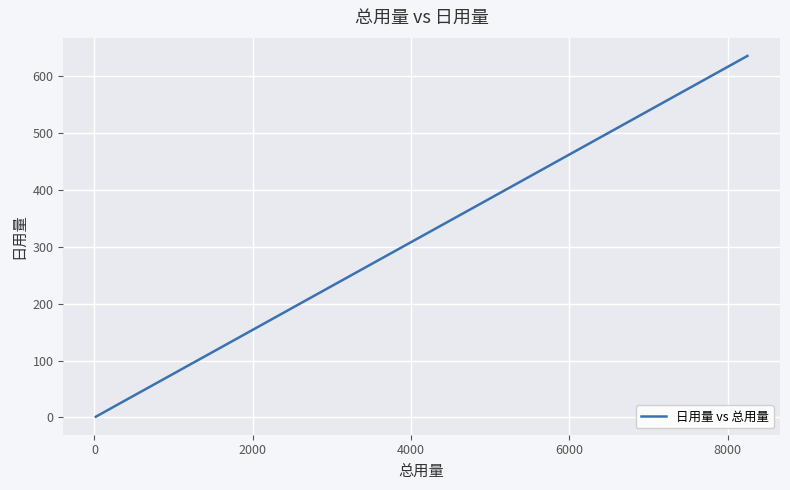

What is the difference between the second highest and minimum values?

364.4